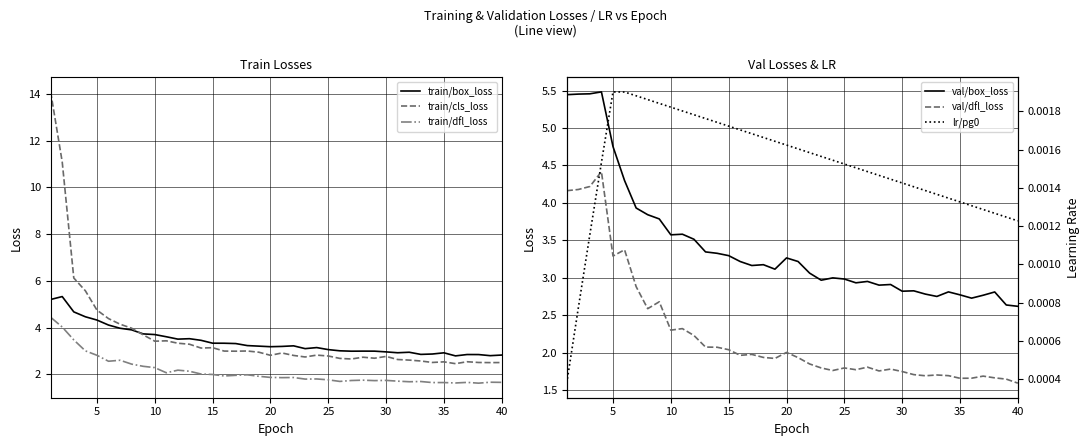

Does the chart display data point markers on the line(s)?

No